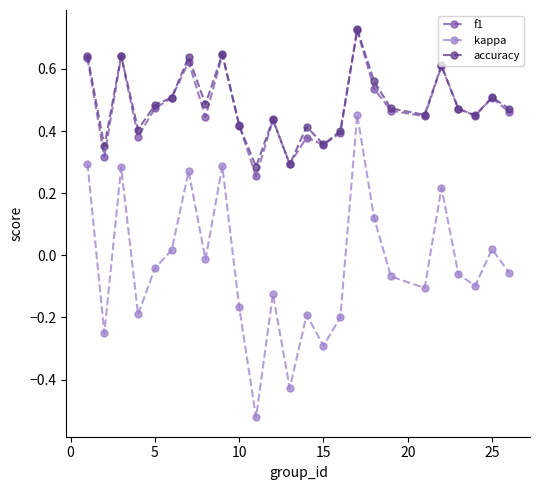

In accuracy, how many points are higher than both neighbors (excluding endpoints)?

8